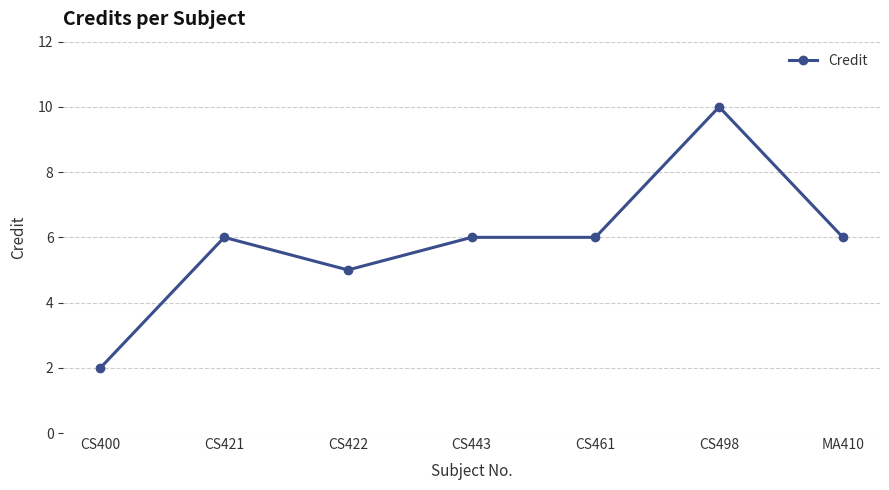

Reading right to left, list all the values displayed in this chart.

MA410=6	CS498=10	CS461=6	CS443=6	CS422=5	CS421=6	CS400=2